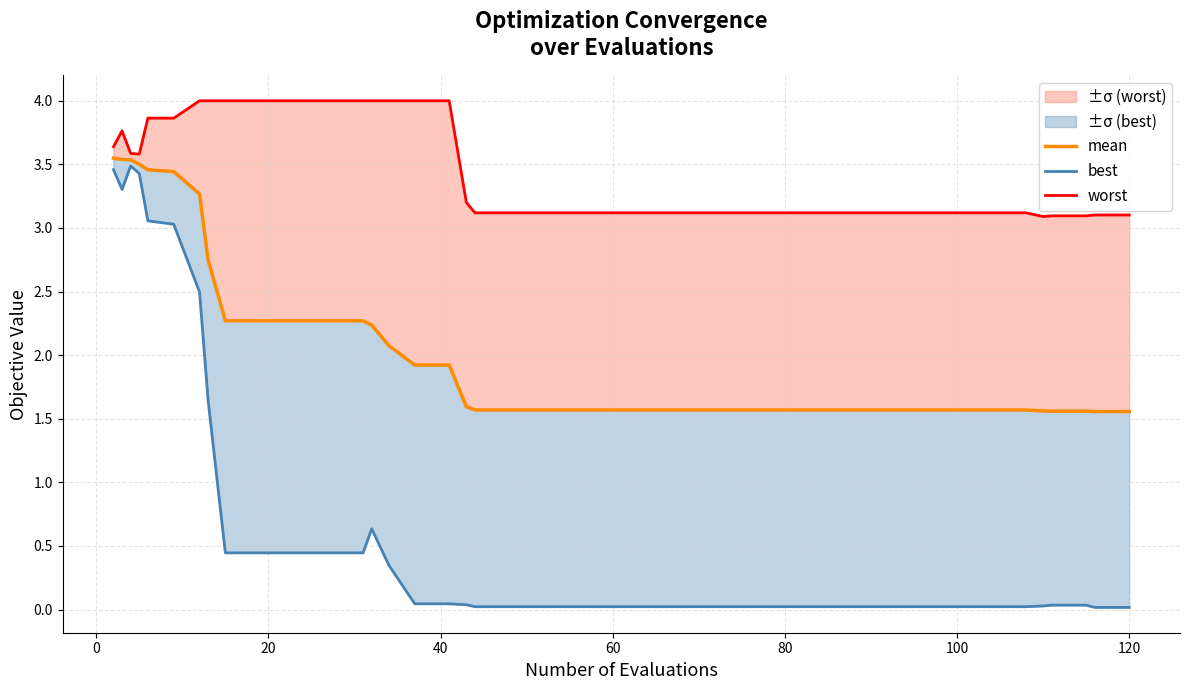

Which series has the widest spread of values?

best